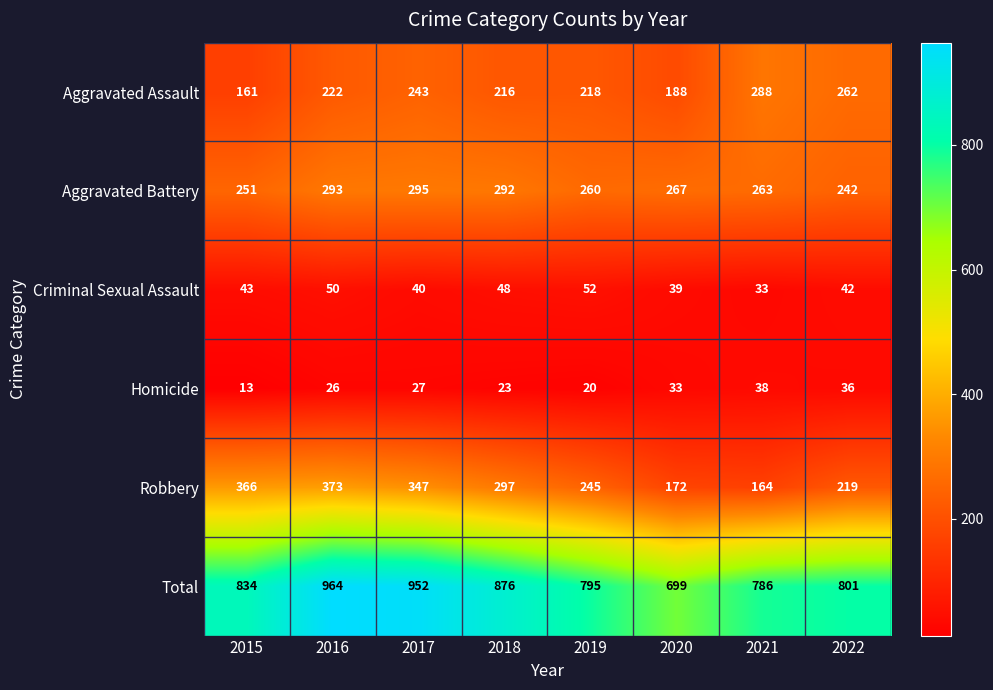

Read the Total value at 2022.

801